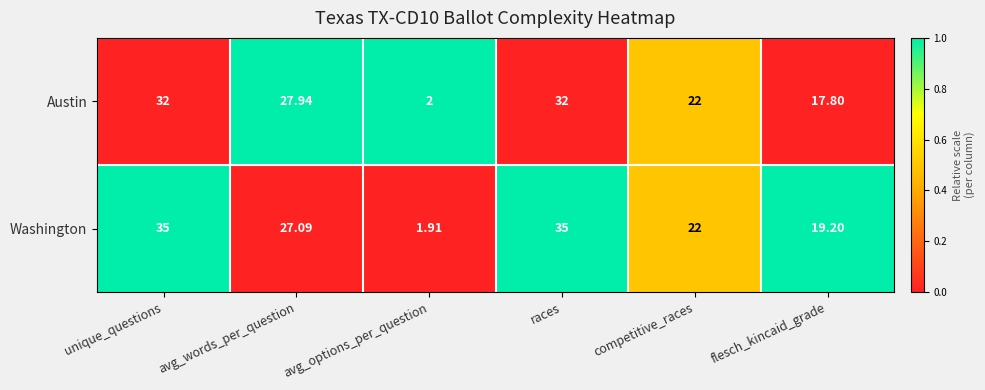

What is the total value across all series at avg_options_per_question?

3.9